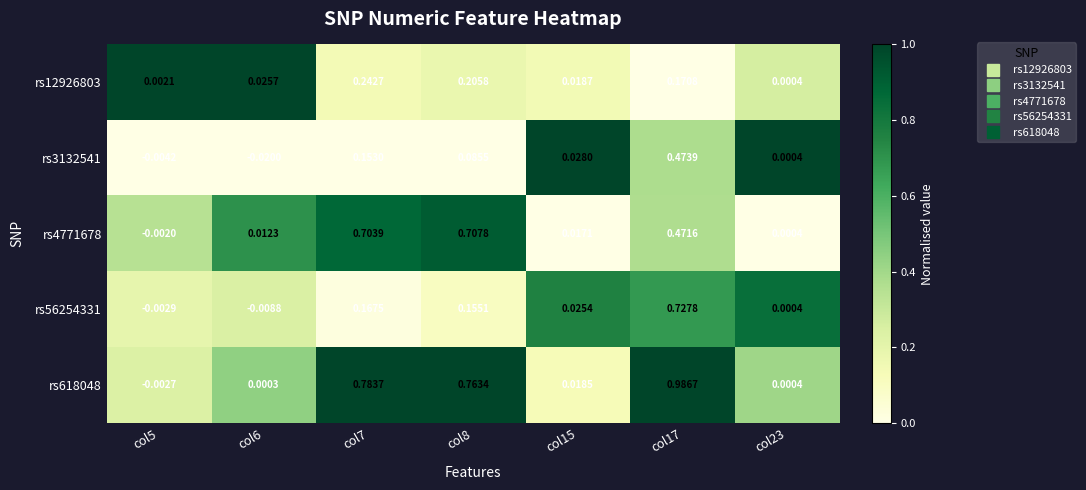

What is the total value across all series at col5?

1.8